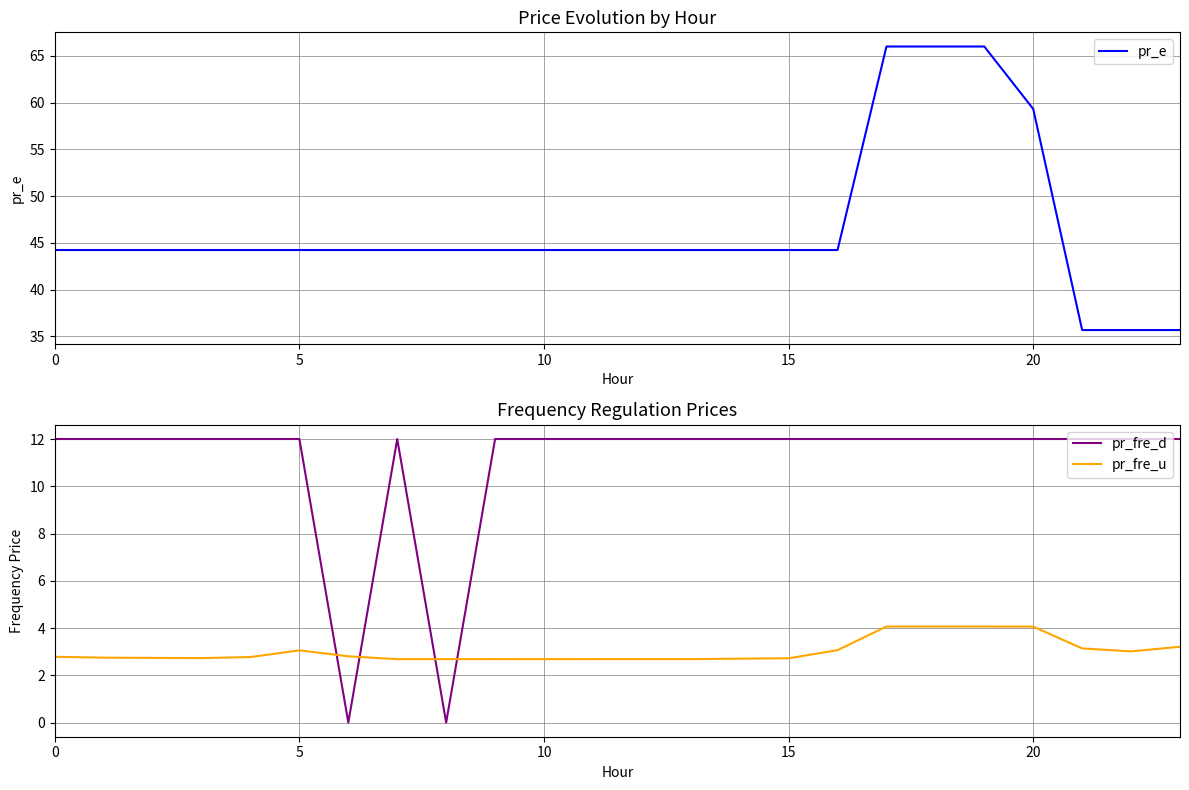

What are all the series names shown in the legend?

pr_e, pr_fre_d, pr_fre_u